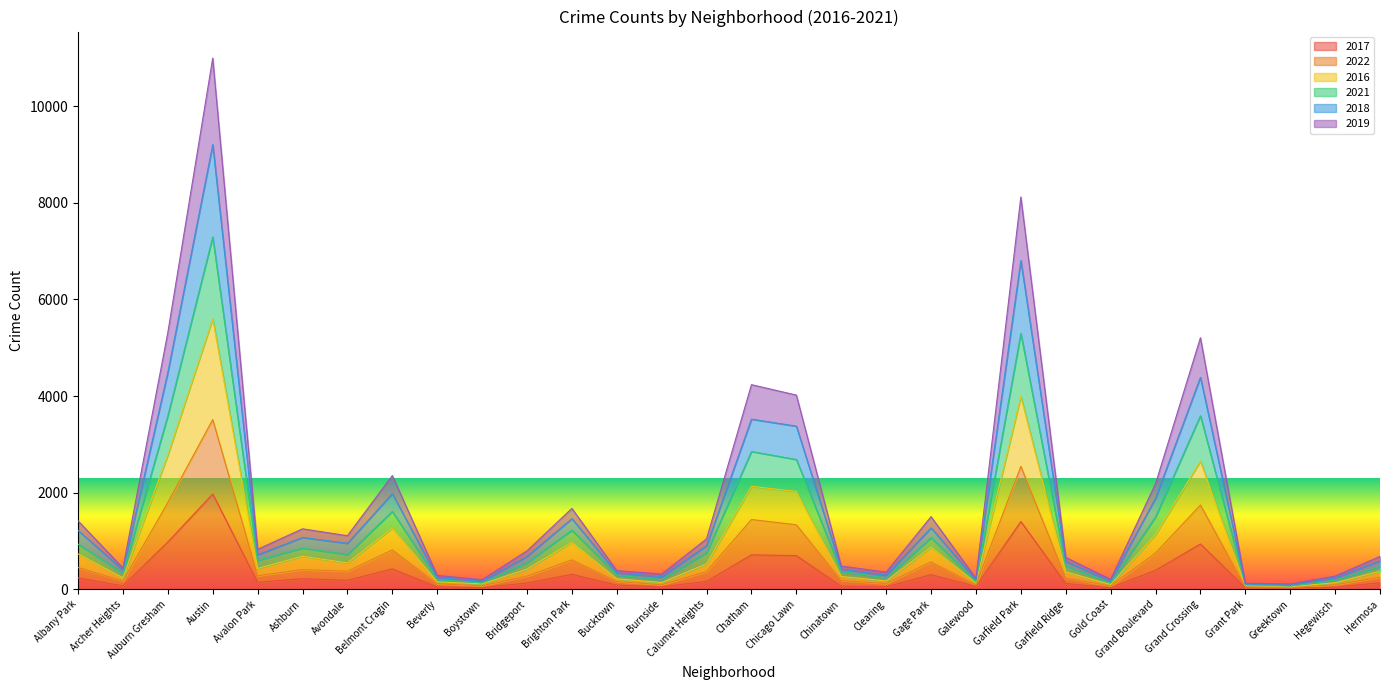

At which category is the sum across all series the highest?

Austin